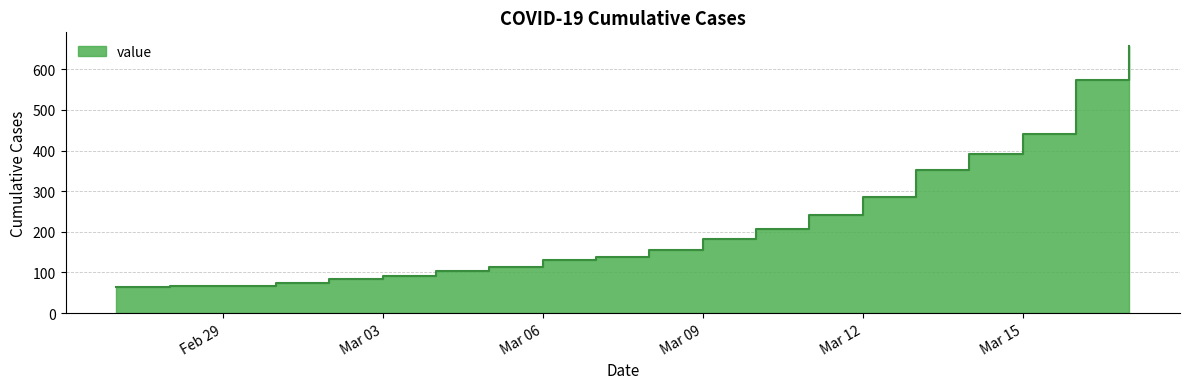

The value at 2020-03-14 is 392. True or false?

True